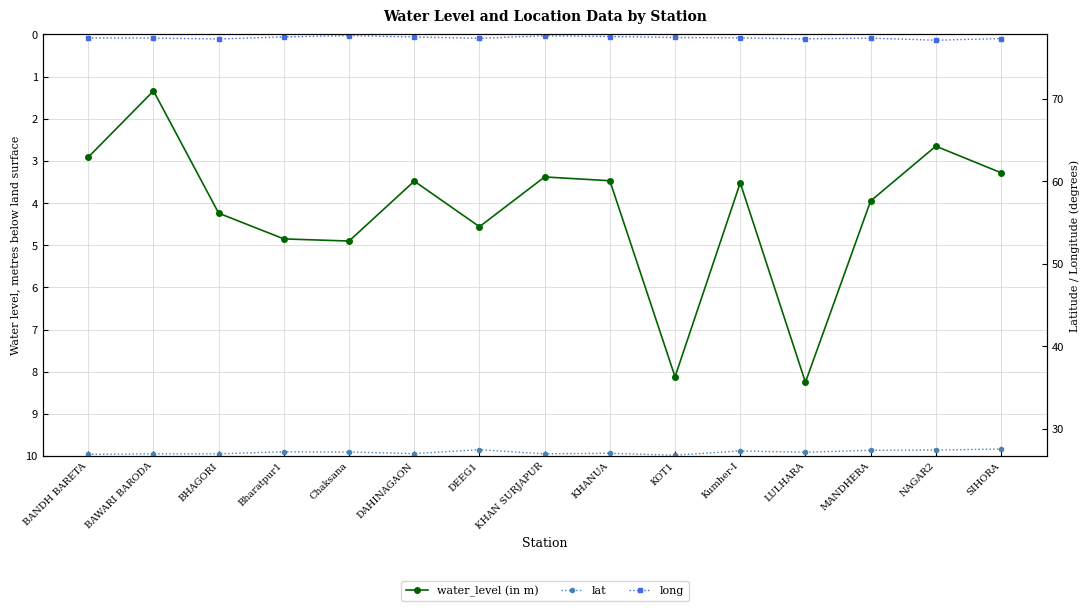

Count the number of data series in this chart.

3